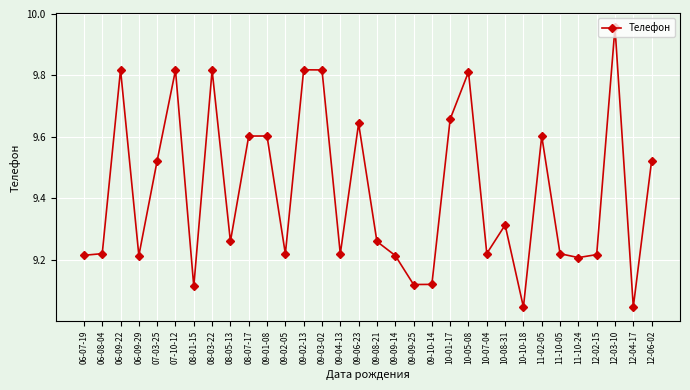

True or false: there are more than 1 points higher than both neighbors.

True